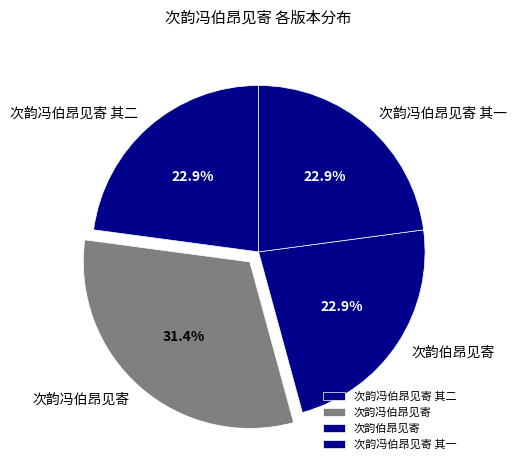

What percentage is the 次韵冯伯昂见寄 其一 slice, to the nearest percent?

23%